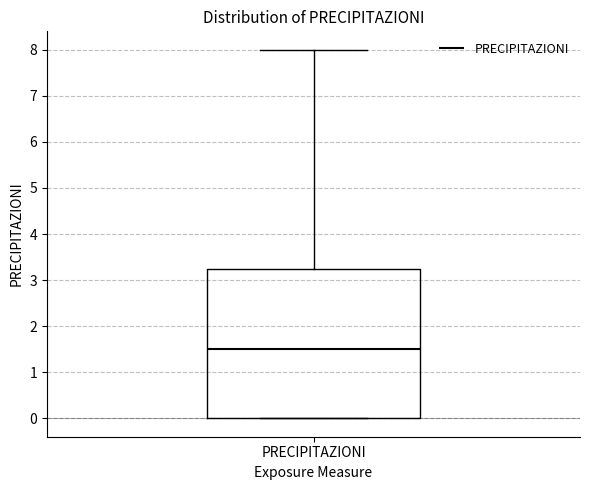

Read this box plot against the y-axis: the position of the median line, the range covered by the box, and the ends of both whiskers. The values are not printed on the chart, so give them approximately, as read against the axis.

median 1.5, box 0.0 to 3.3, whiskers 0.0 to 8.0